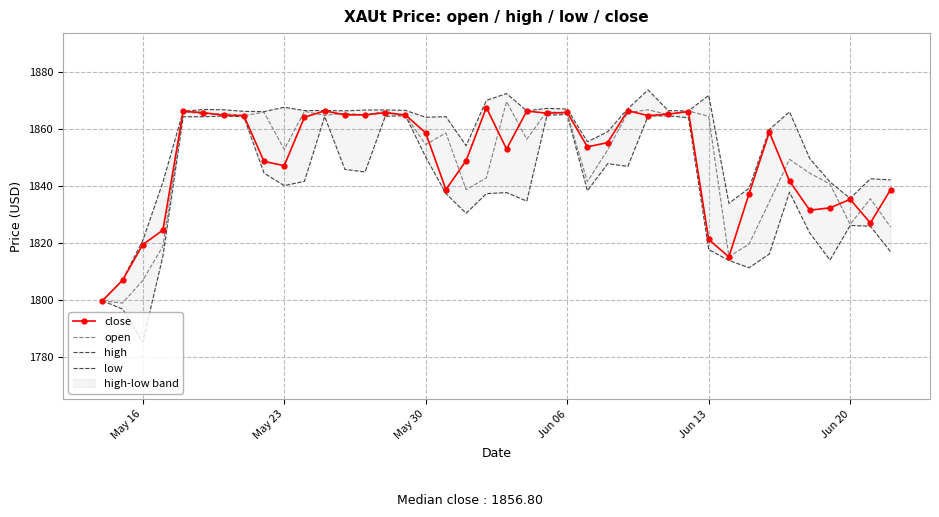

Is it true that close equals 2841.8 at Jun 20?

False